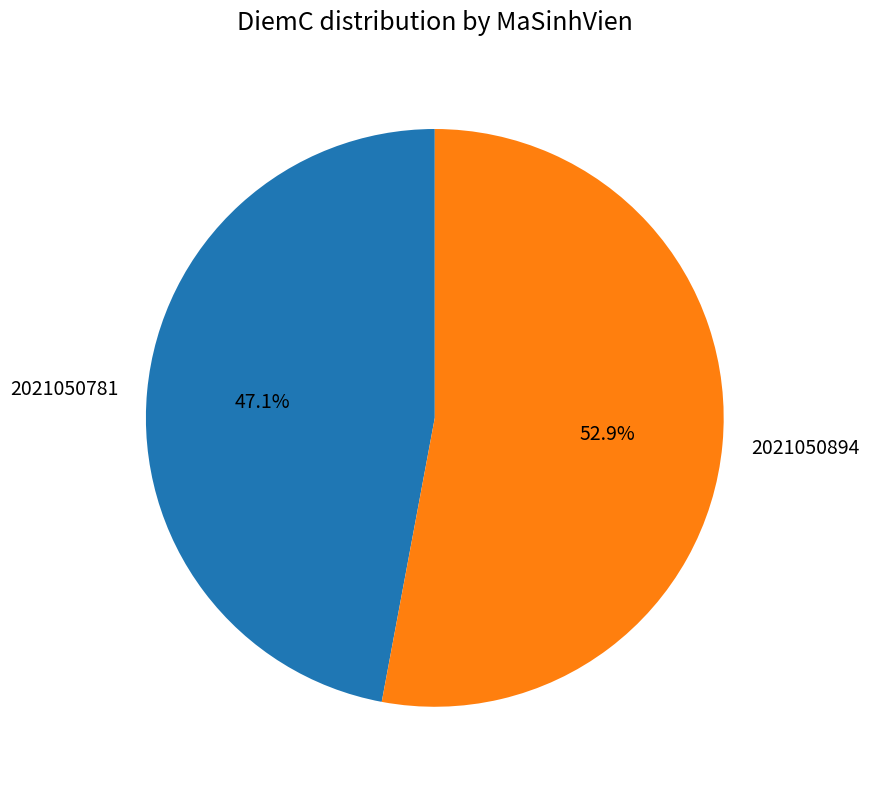

Between 2021050781 and 2021050894, which is larger?

2021050894